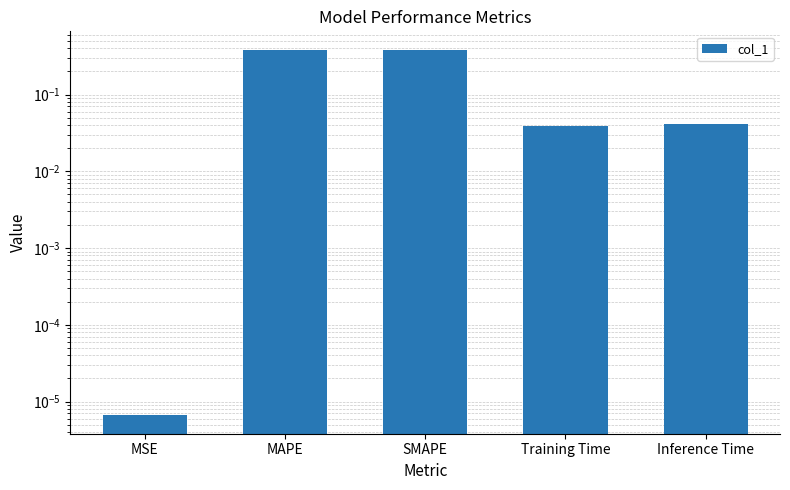

What is the label of the 3rd bar from the left?

SMAPE